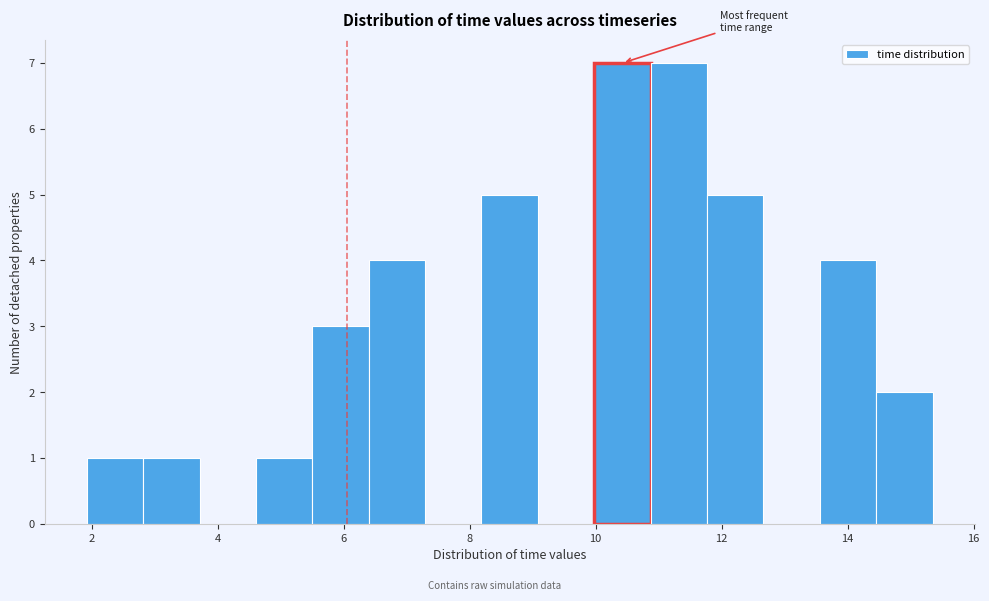

Reading left to right, transcribe this chart: for each bar, give the range it covers on the x-axis and its height. Neither the bar edges nor the heights are printed on the chart, so give them approximately, as read against the axes.

2.0 to 2.8: 1
2.8 to 3.8: 1
3.8 to 4.6: 0
4.6 to 5.6: 1
5.6 to 6.4: 3
6.4 to 7.2: 4
7.2 to 8.2: 0
8.2 to 9.0: 5
9.0 to 10.0: 0
10.0 to 10.8: 7
10.8 to 11.8: 7
11.8 to 12.6: 5
12.6 to 13.6: 0
13.6 to 14.4: 4
14.4 to 15.4: 2